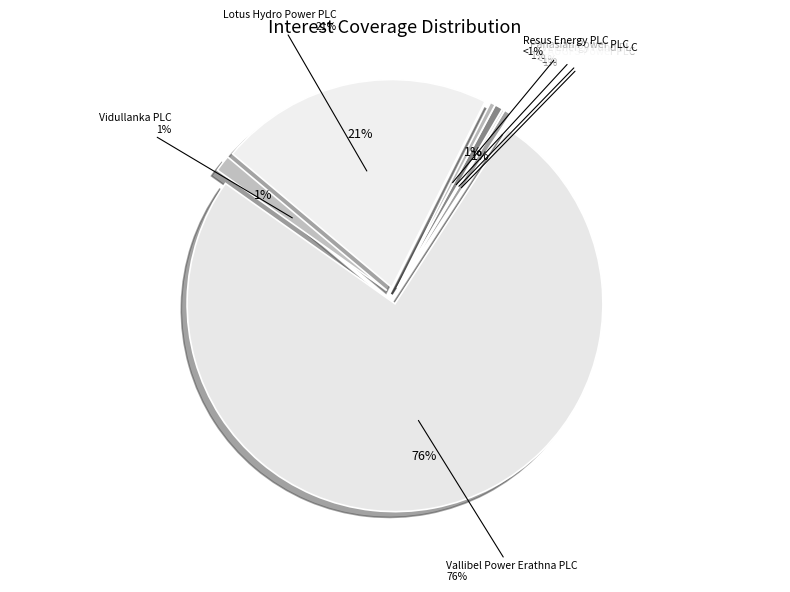

How many slices are in this pie chart?

7